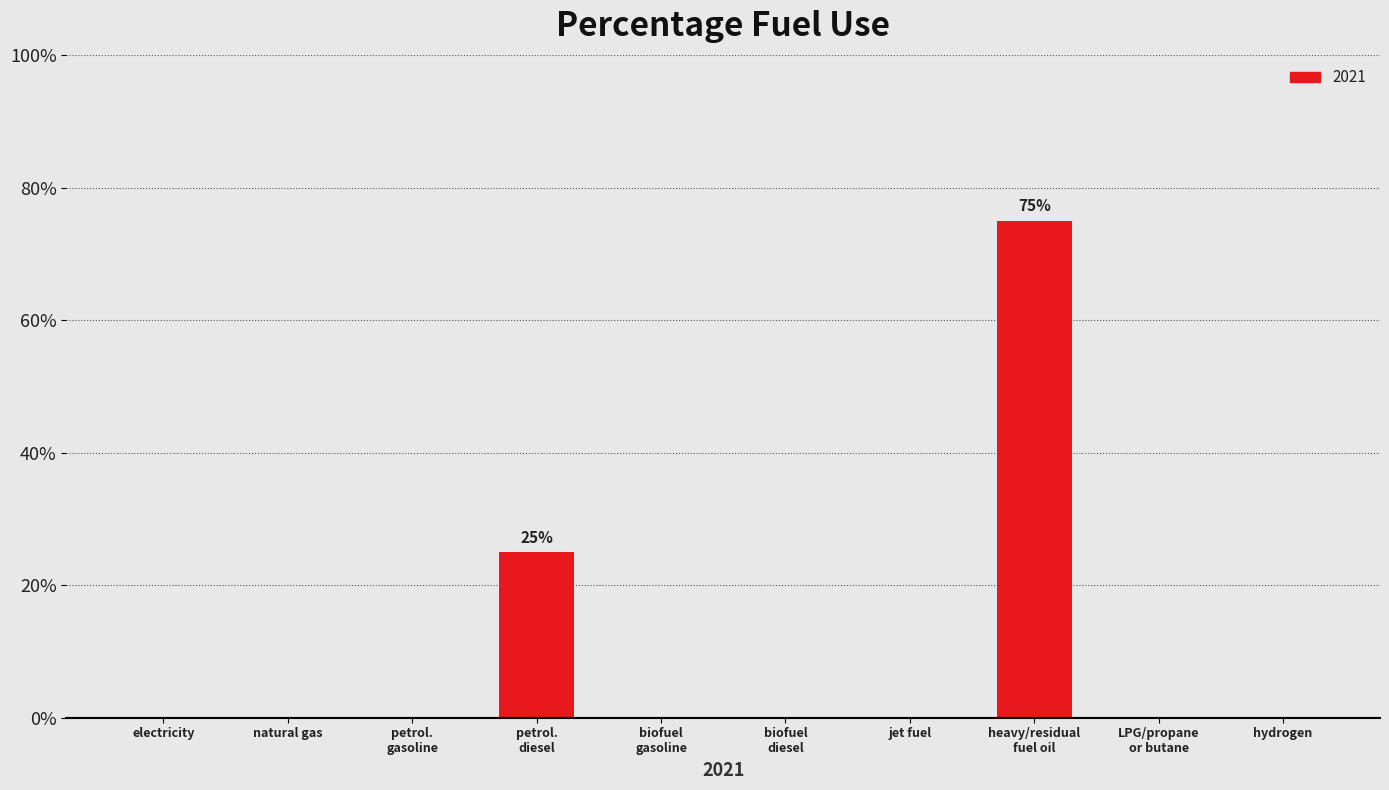

Is it true that the value at hydrogen is 0.0?

True